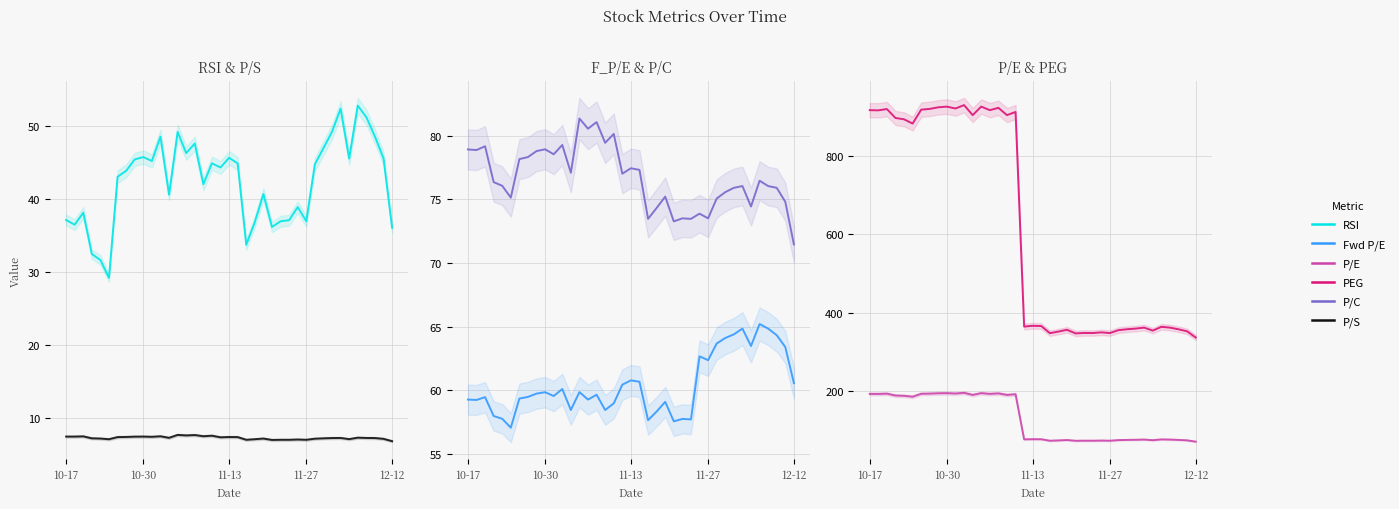

Which series changed the most between 10-30 and 12?

PEG